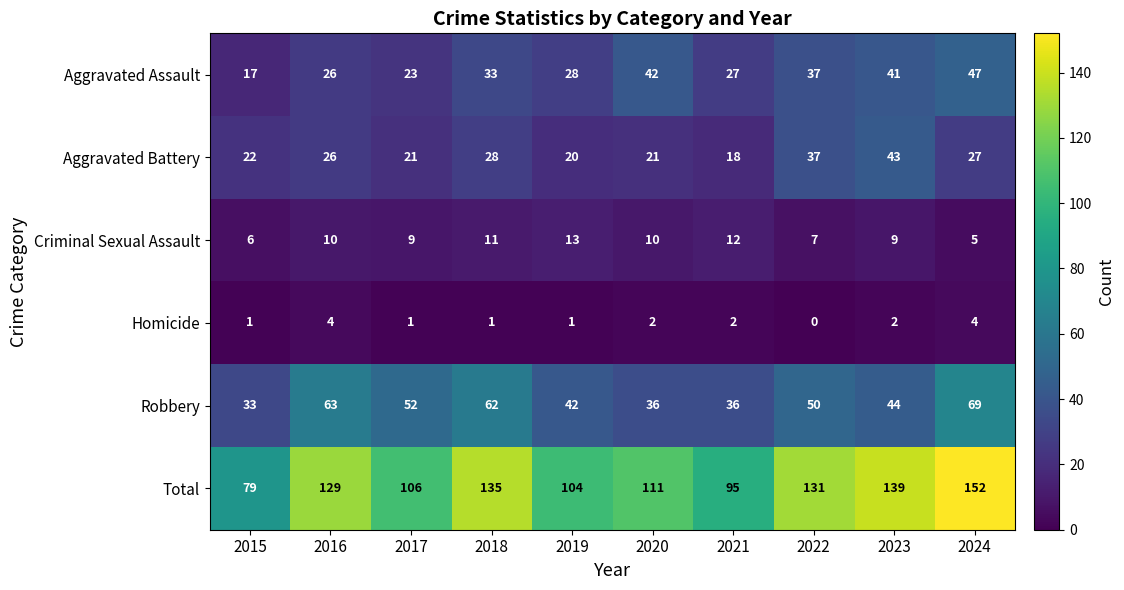

Between 2017 and 2021, which series saw the biggest shift?

Robbery